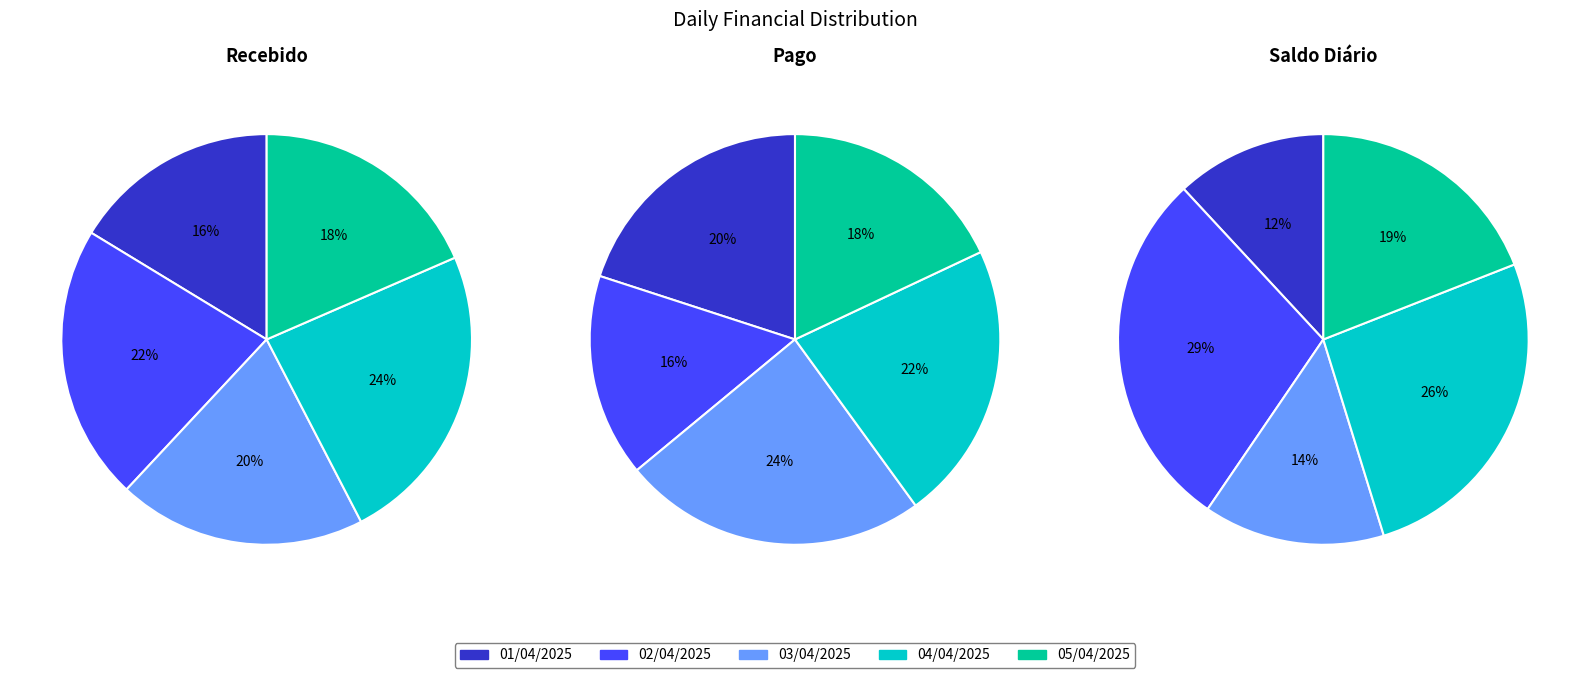

Combined, what portion of the pie is 02/04/2025 and 04/04/2025?

45.7%